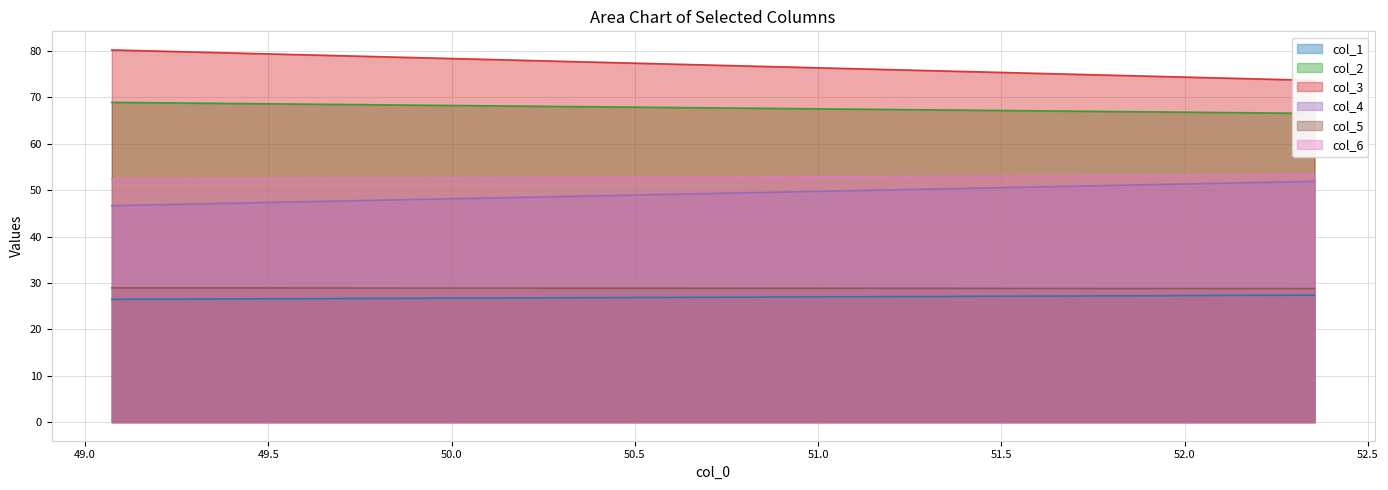

Which series changed the most between 0 and 1?

col_3